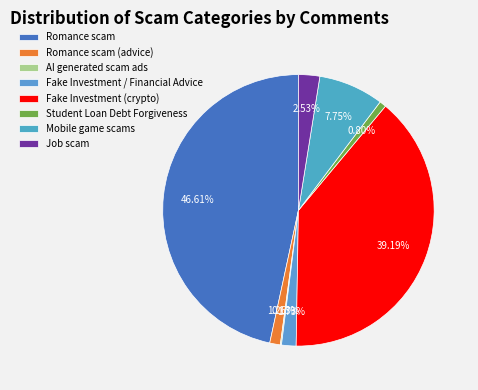

What is the largest slice in the pie chart?

Romance scam